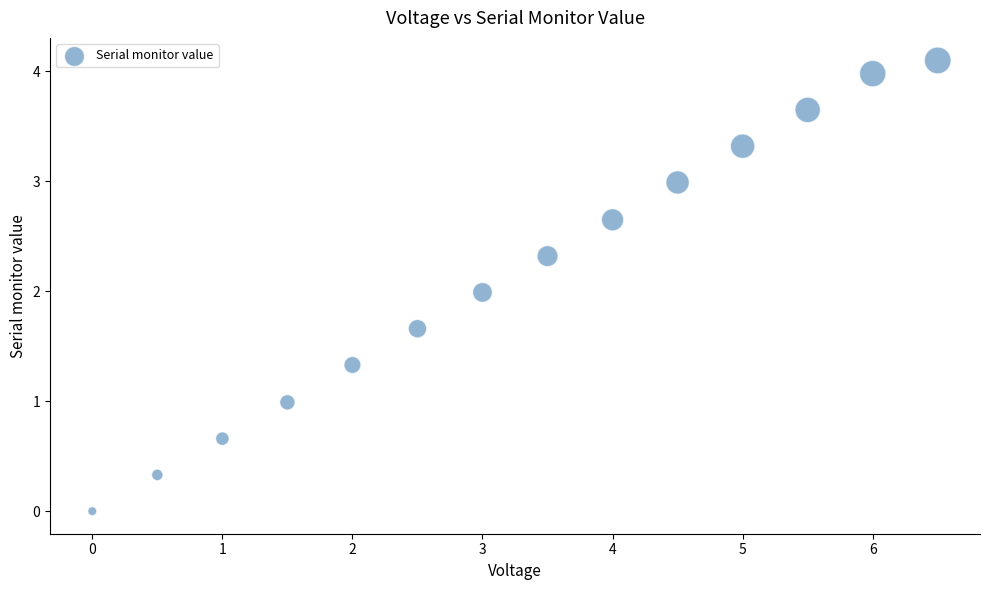

What is the range of X values (max minus min)?

6.5